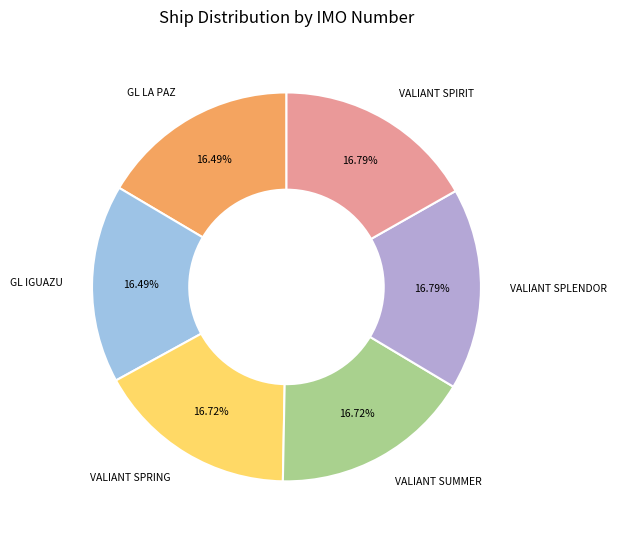

Does VALIANT SPRING represent more than half of the total?

No